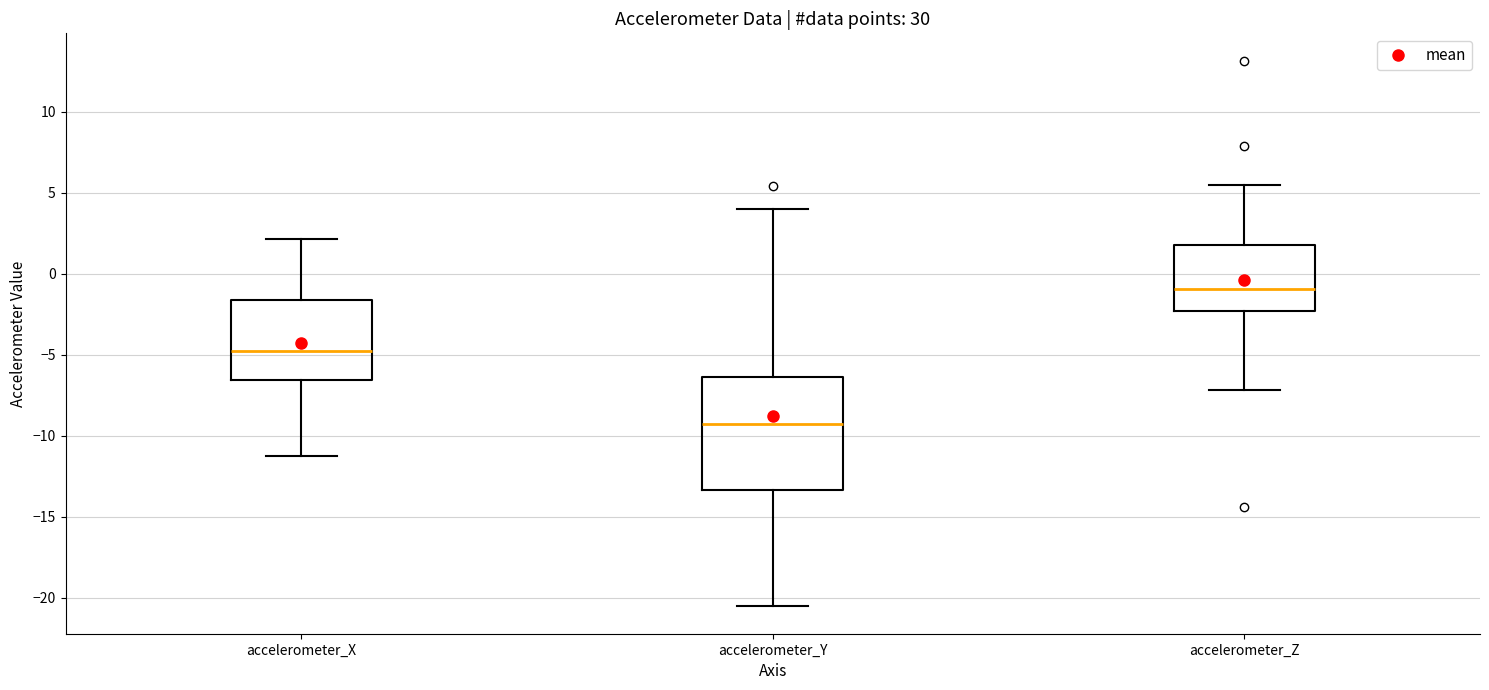

Which box's median line is the lowest?

accelerometer_Y